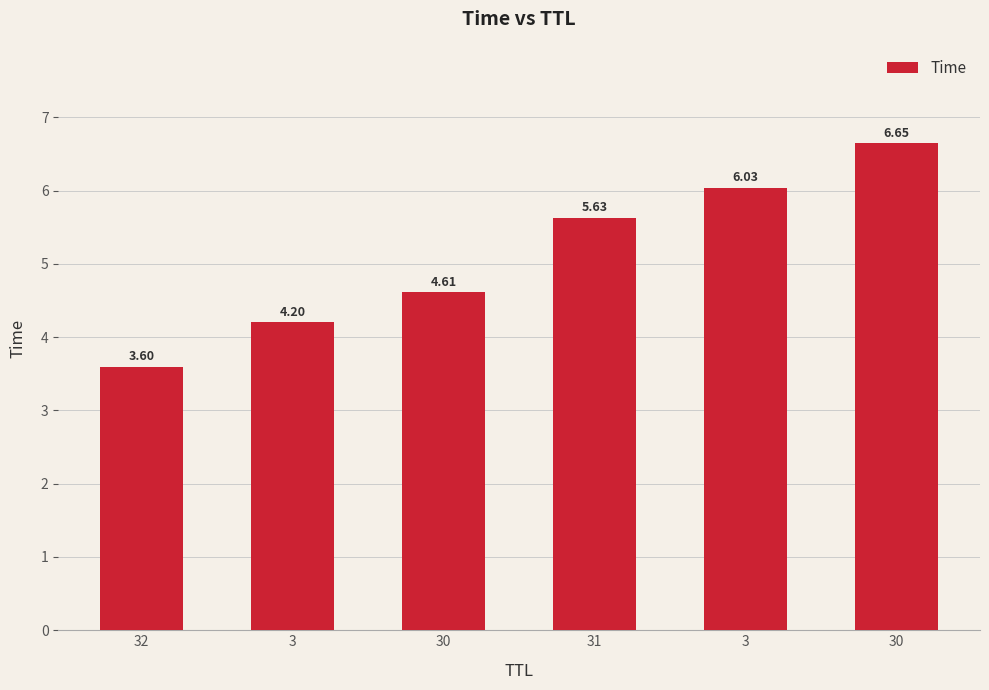

What is the difference between the second highest and minimum values?

2.4